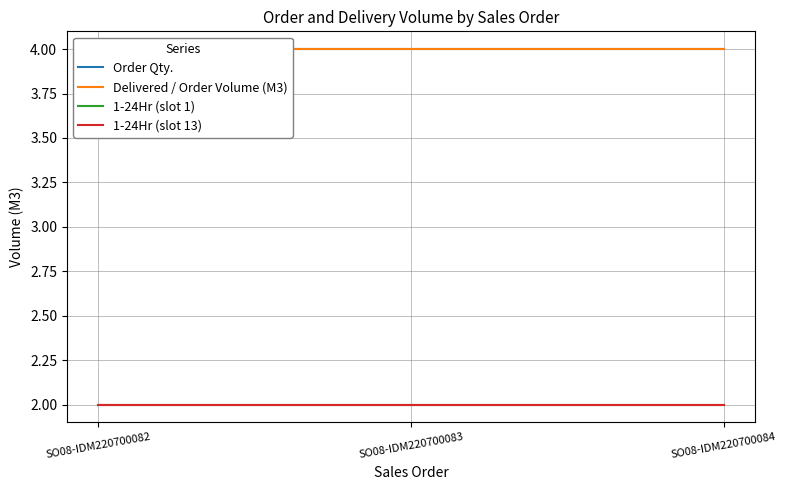

What is the value of the Delivered / Order Volume (M3) point at the 3rd from the left?

4